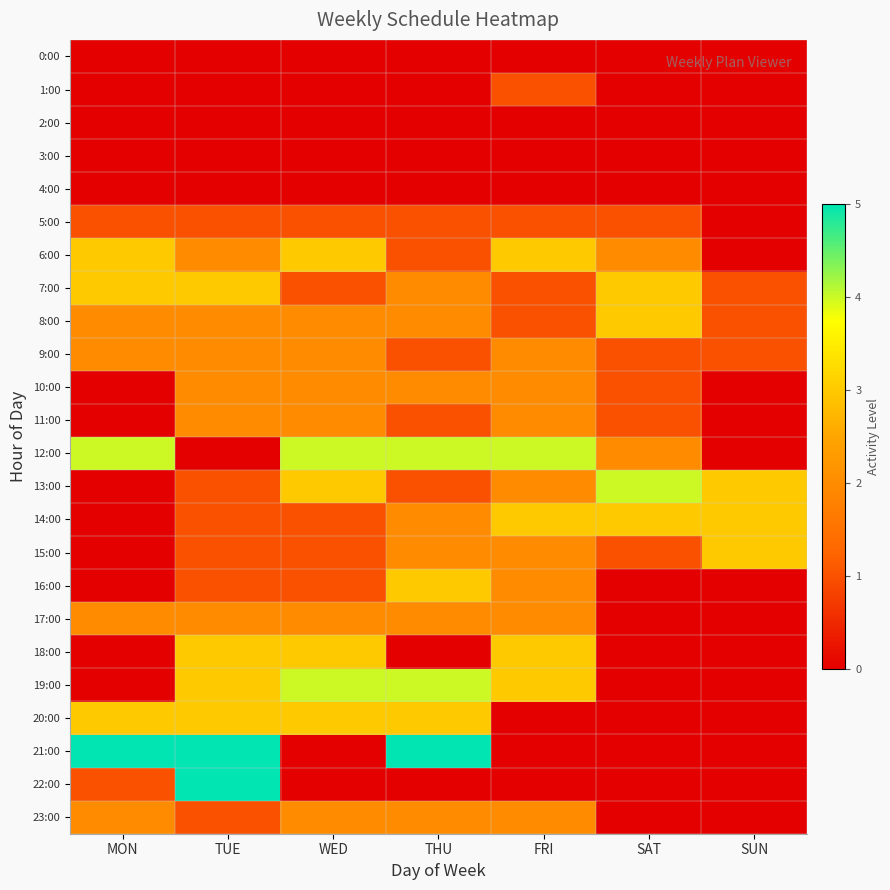

Reading left to right, transcribe all the data shown in this chart.

0:00: MON=0	TUE=0	WED=0	THU=0	FRI=0	SAT=0	SUN=0
1:00: MON=0	TUE=0	WED=0	THU=0	FRI=1	SAT=0	SUN=0
2:00: MON=0	TUE=0	WED=0	THU=0	FRI=0	SAT=0	SUN=0
3:00: MON=0	TUE=0	WED=0	THU=0	FRI=0	SAT=0	SUN=0
4:00: MON=0	TUE=0	WED=0	THU=0	FRI=0	SAT=0	SUN=0
5:00: MON=1	TUE=1	WED=1	THU=1	FRI=1	SAT=1	SUN=0
6:00: MON=3	TUE=2	WED=3	THU=1	FRI=3	SAT=2	SUN=0
7:00: MON=3	TUE=3	WED=1	THU=2	FRI=1	SAT=3	SUN=1
8:00: MON=2	TUE=2	WED=2	THU=2	FRI=1	SAT=3	SUN=1
9:00: MON=2	TUE=2	WED=2	THU=1	FRI=2	SAT=1	SUN=1
10:00: MON=0	TUE=2	WED=2	THU=2	FRI=2	SAT=1	SUN=0
11:00: MON=0	TUE=2	WED=2	THU=1	FRI=2	SAT=1	SUN=0
12:00: MON=4	TUE=0	WED=4	THU=4	FRI=4	SAT=2	SUN=0
13:00: MON=0	TUE=1	WED=3	THU=1	FRI=2	SAT=4	SUN=3
14:00: MON=0	TUE=1	WED=1	THU=2	FRI=3	SAT=3	SUN=3
15:00: MON=0	TUE=1	WED=1	THU=2	FRI=2	SAT=1	SUN=3
16:00: MON=0	TUE=1	WED=1	THU=3	FRI=2	SAT=0	SUN=0
17:00: MON=2	TUE=2	WED=2	THU=2	FRI=2	SAT=0	SUN=0
18:00: MON=0	TUE=3	WED=3	THU=0	FRI=3	SAT=0	SUN=0
19:00: MON=0	TUE=3	WED=4	THU=4	FRI=3	SAT=0	SUN=0
20:00: MON=3	TUE=3	WED=3	THU=3	FRI=0	SAT=0	SUN=0
21:00: MON=5	TUE=5	WED=0	THU=5	FRI=0	SAT=0	SUN=0
22:00: MON=1	TUE=5	WED=0	THU=0	FRI=0	SAT=0	SUN=0
23:00: MON=2	TUE=1	WED=2	THU=2	FRI=2	SAT=0	SUN=0